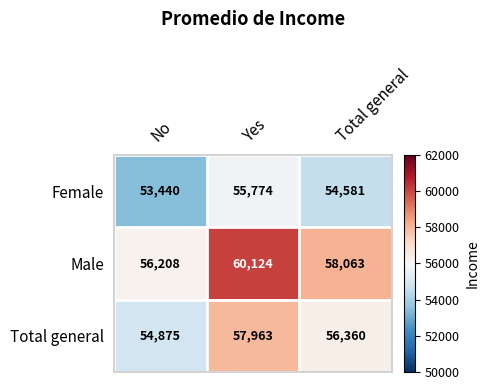

List the series in order of their overall mean, lowest first.

Female, Total general, Male